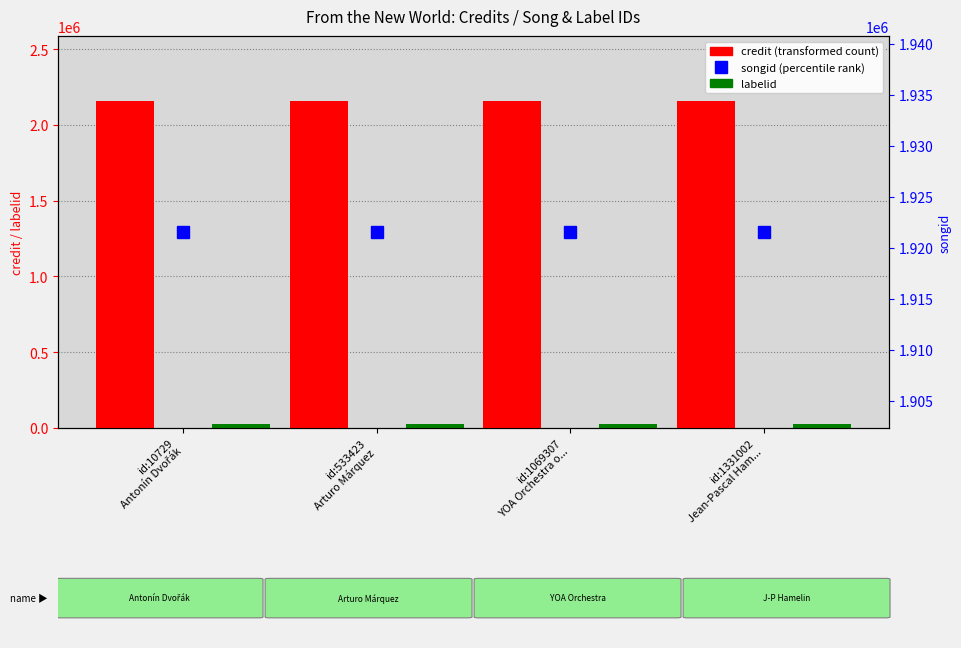

What are all the series names shown in the legend?

credit, labelid, songid